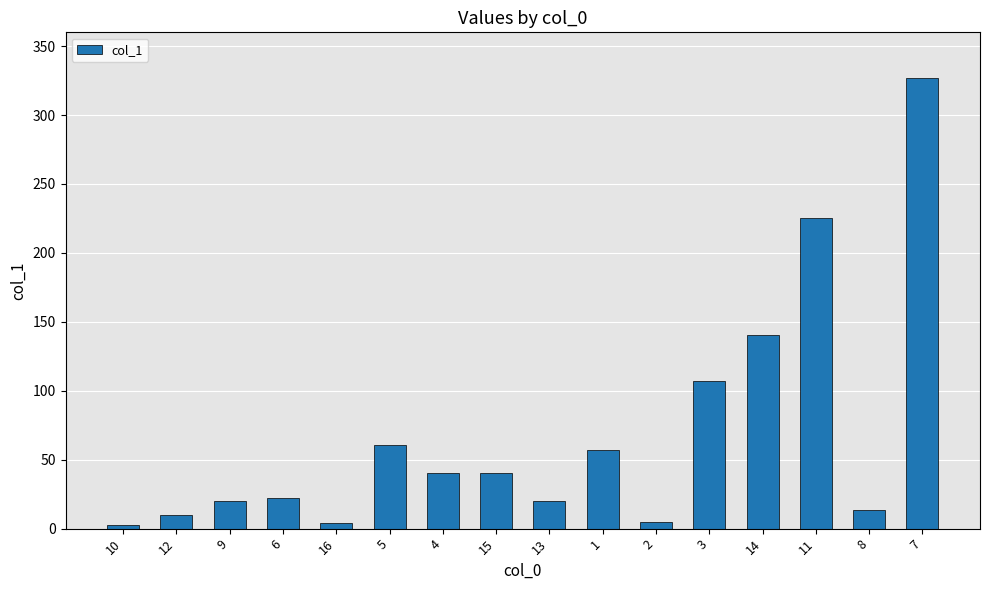

The value at 13 is 20.4. True or false?

True